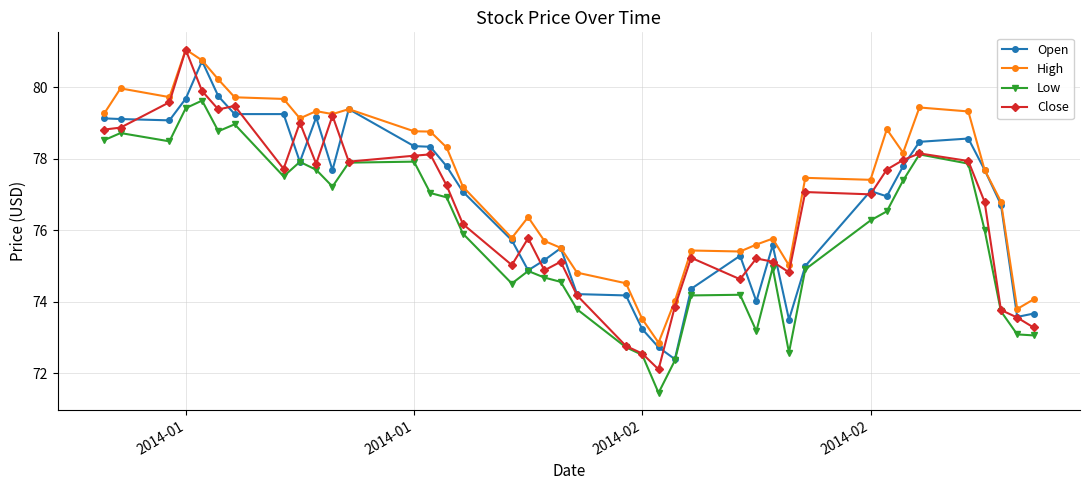

Which series has the largest total across all categories?

High